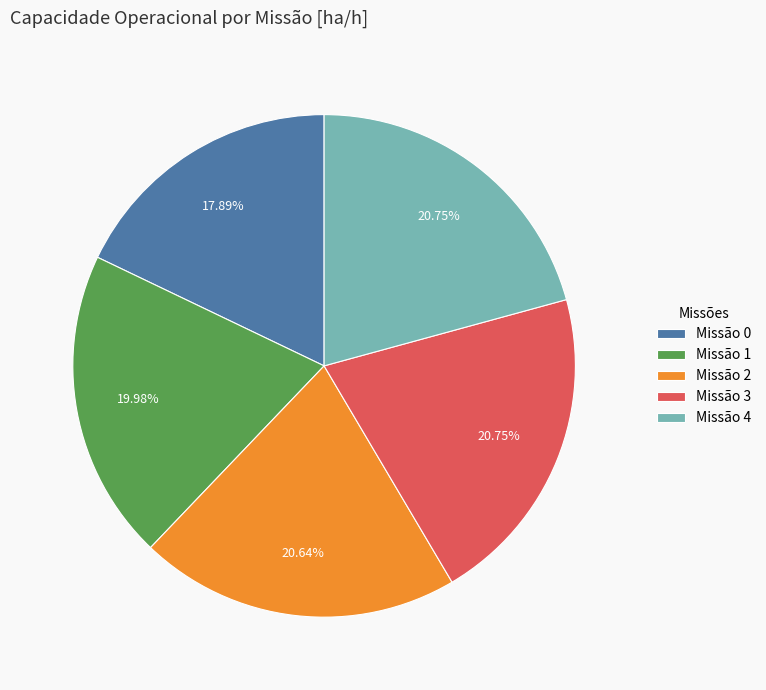

Combined, do Missão 0 and Missão 4 account for over 50%?

No